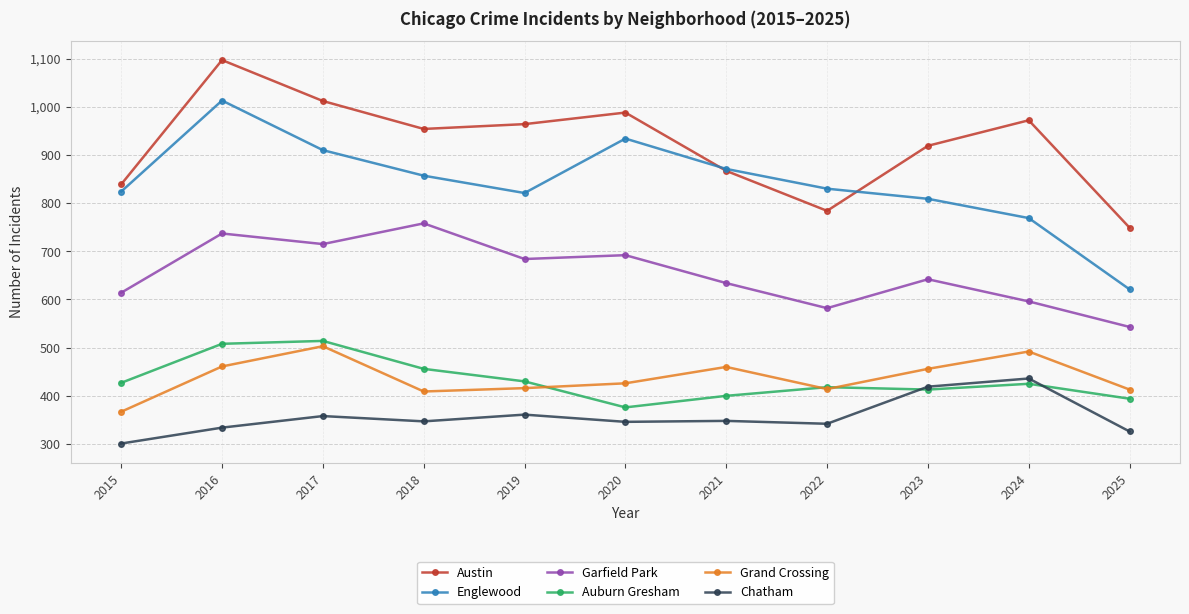

What is the maximum value for Grand Crossing?

503